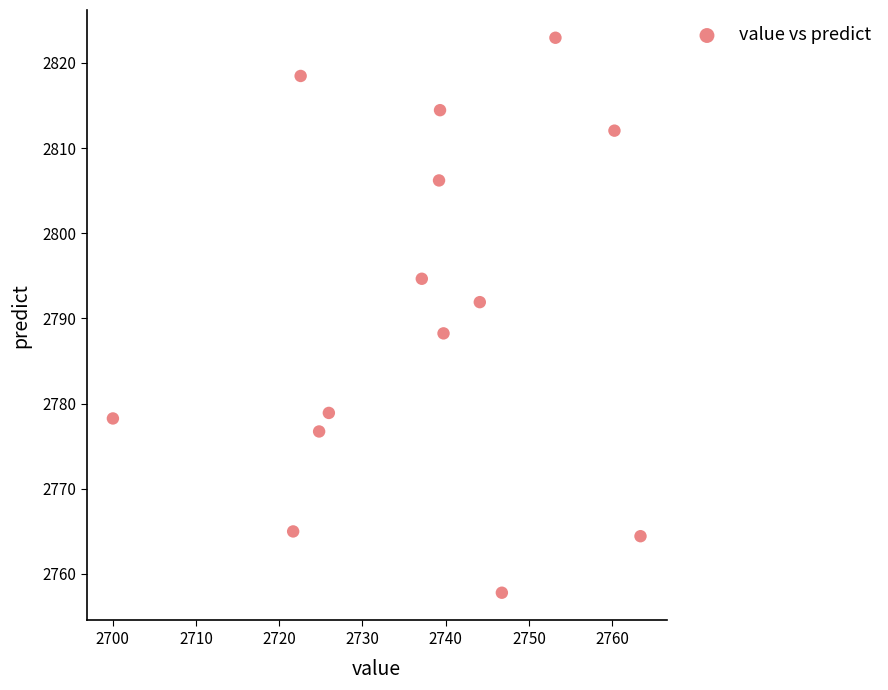

What is the range of X values (max minus min)?

63.4